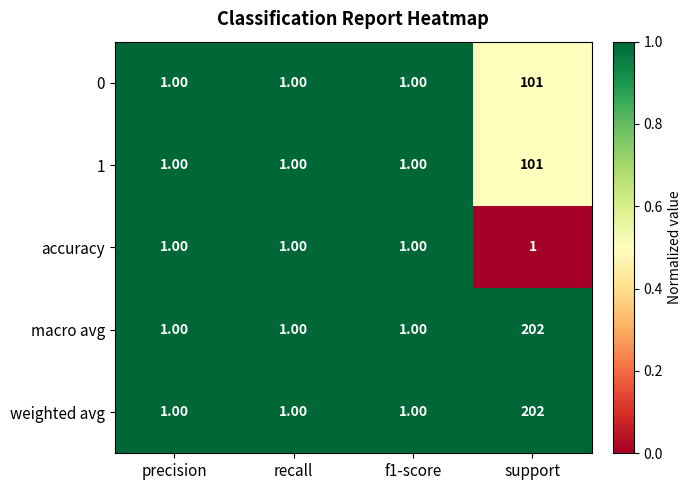

Which category has the highest value in the 1 series?

support